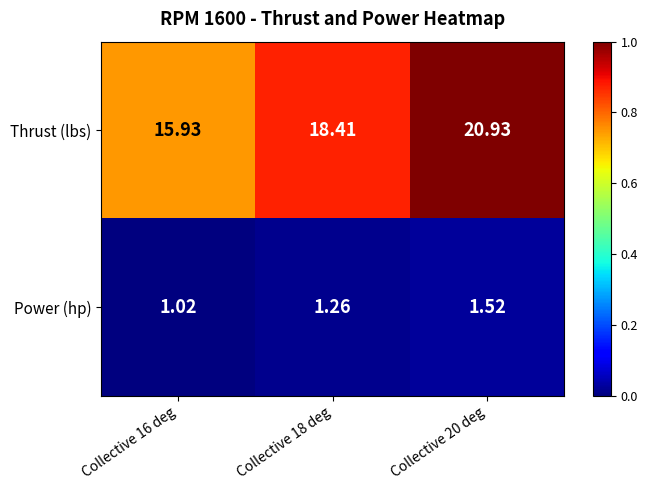

List the series in order of their peak value, highest first.

Thrust (lbs), Power (hp)